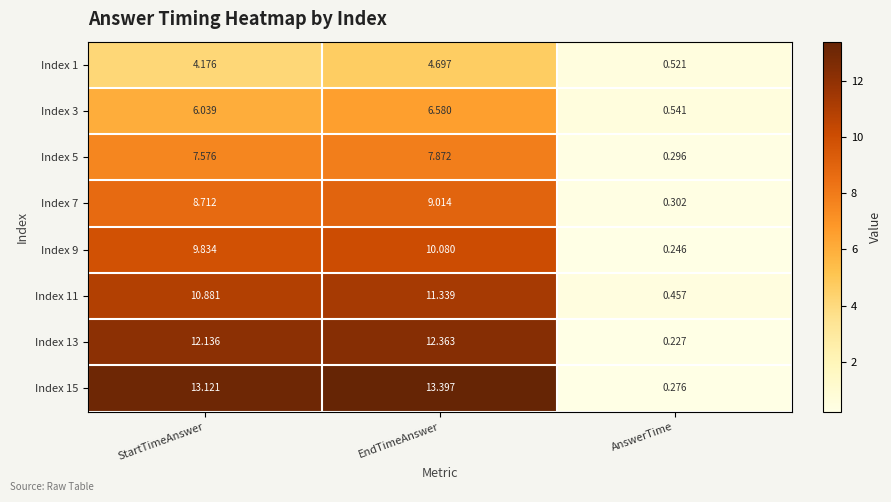

List the labels in order of Index 13 value, smallest first.

AnswerTime, StartTimeAnswer, EndTimeAnswer